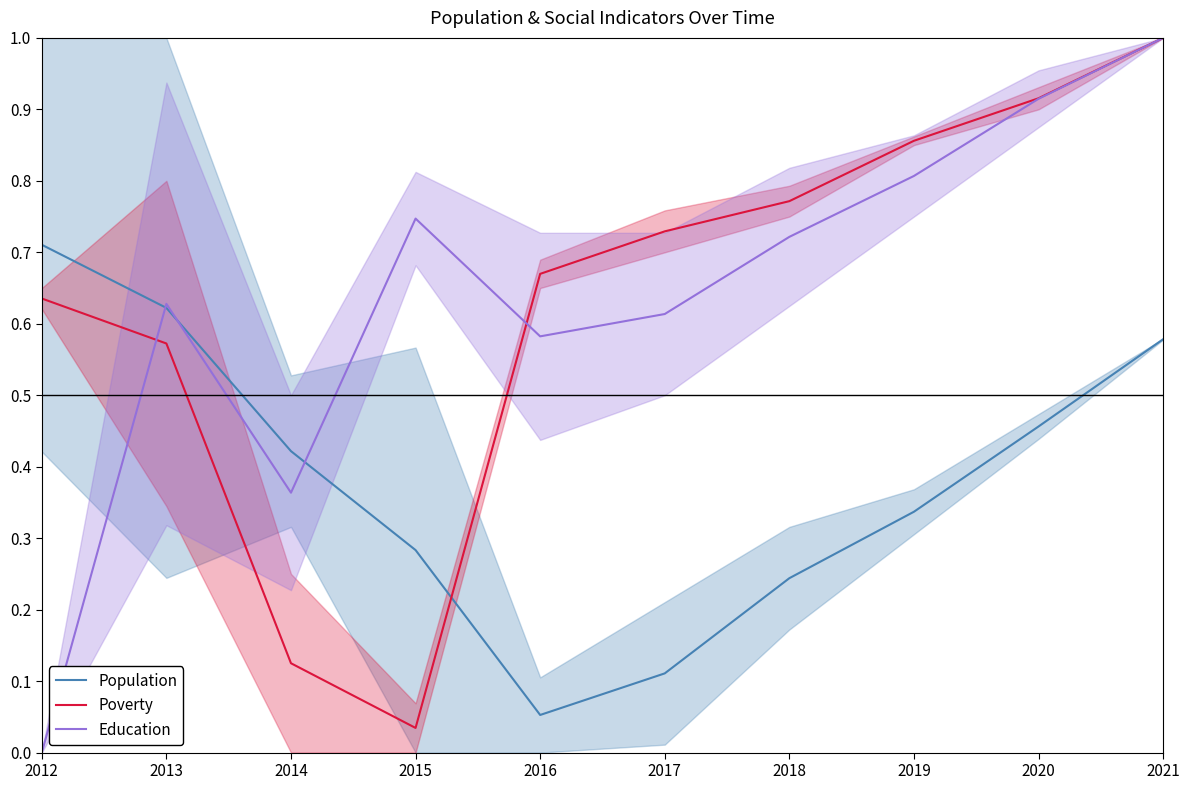

What is the highest value of the Education series?

1.0